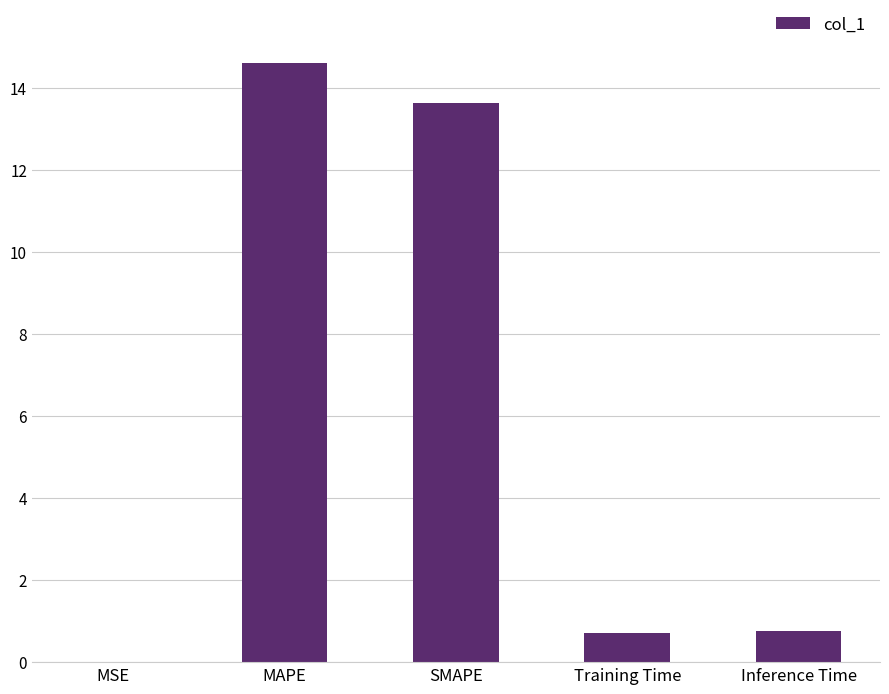

Is it true that the value at Inference Time is 0.8?

True